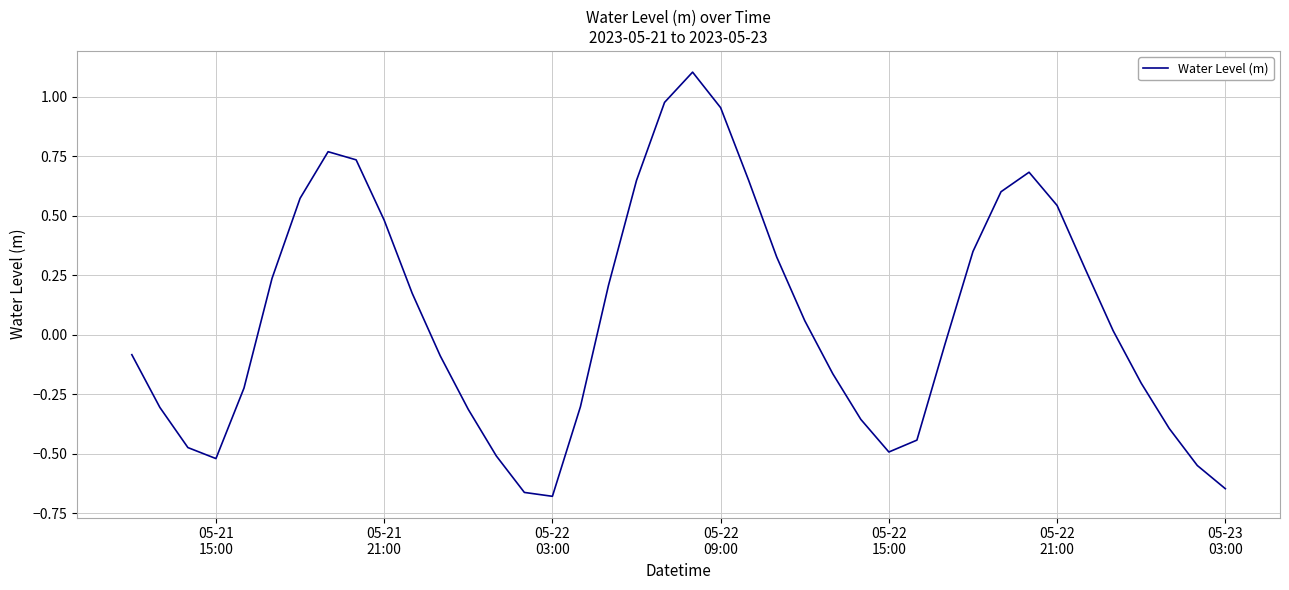

What is the difference between the maximum and minimum values?

1.8